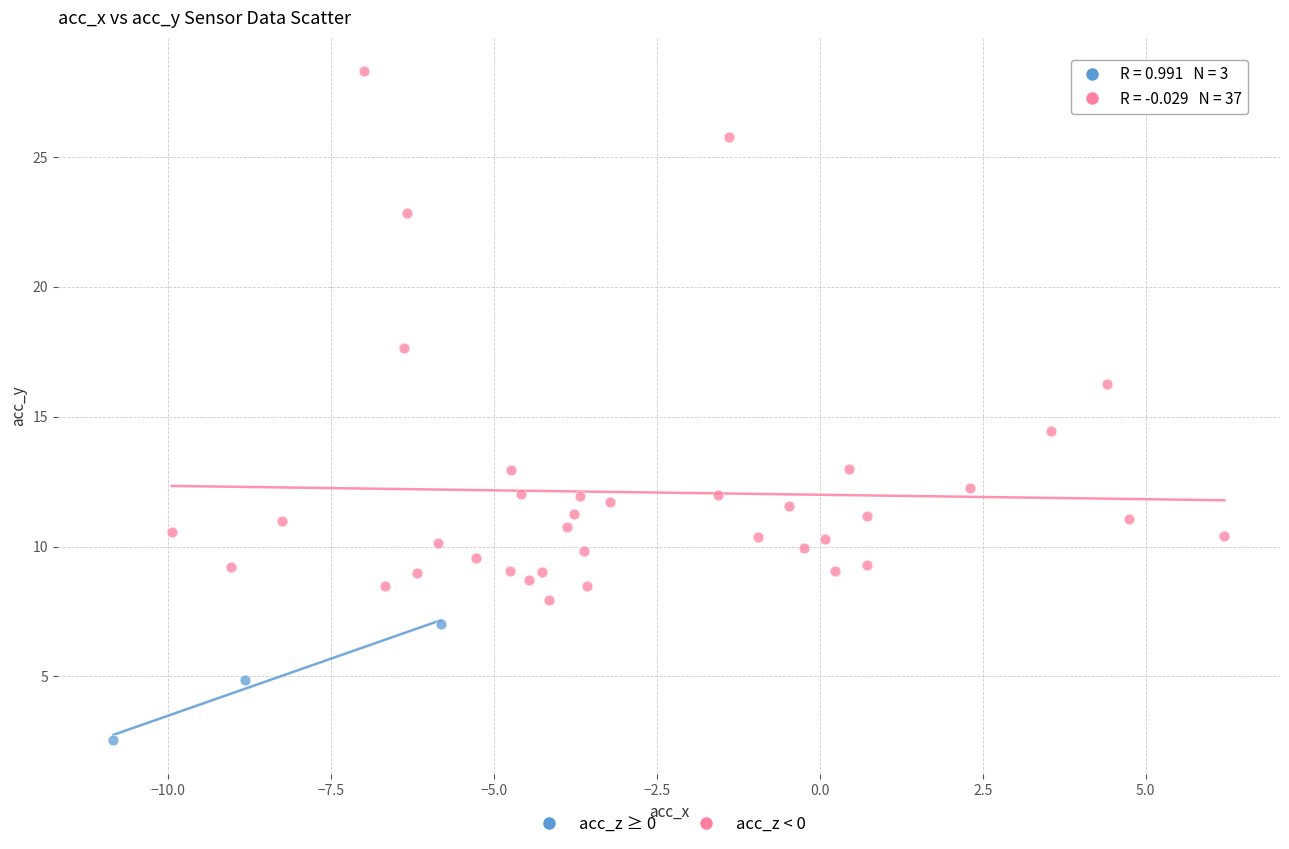

Which series has the largest Y range (max minus min)?

acc_z < 0